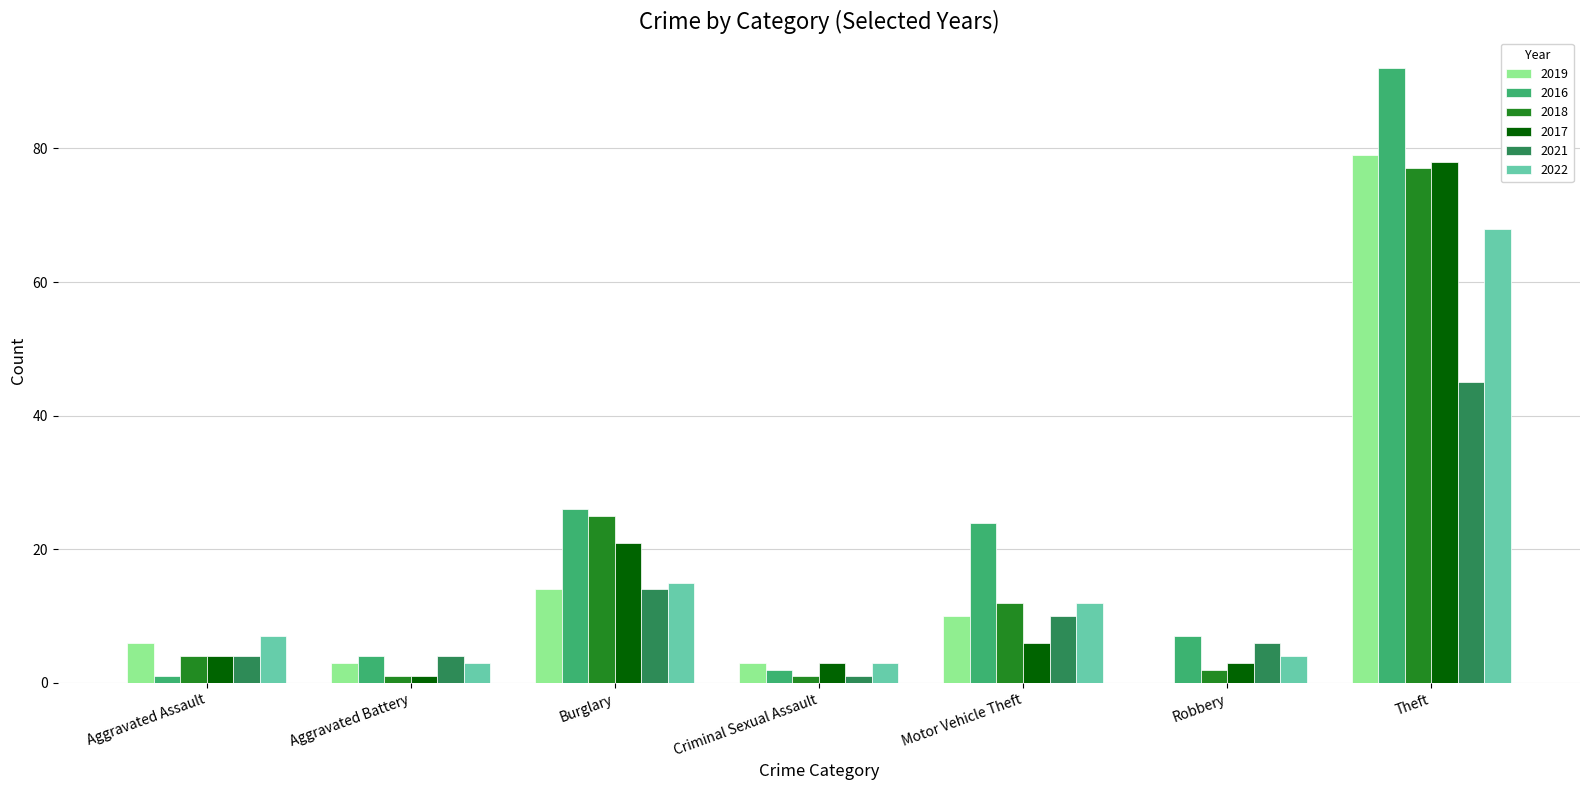

True or false: 2021 has a value of 4 at Aggravated Battery.

True